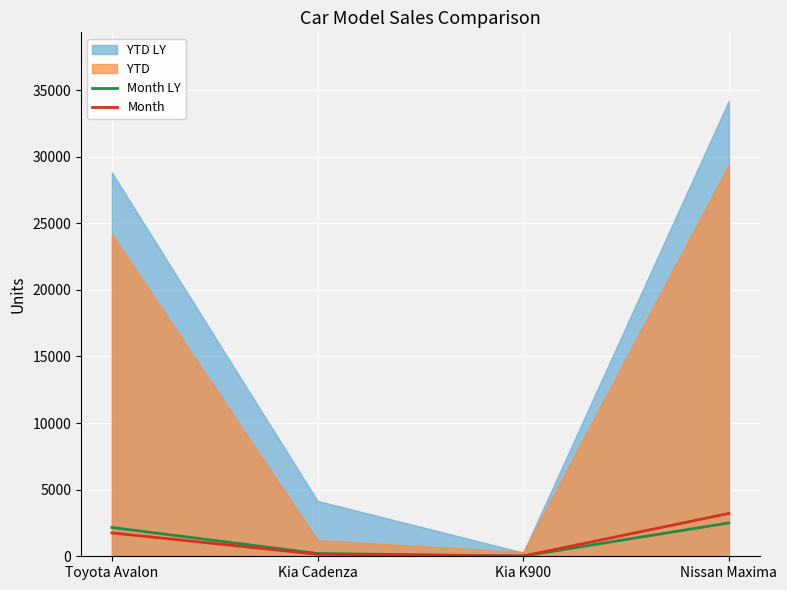

What is the maximum value for Month?

3217